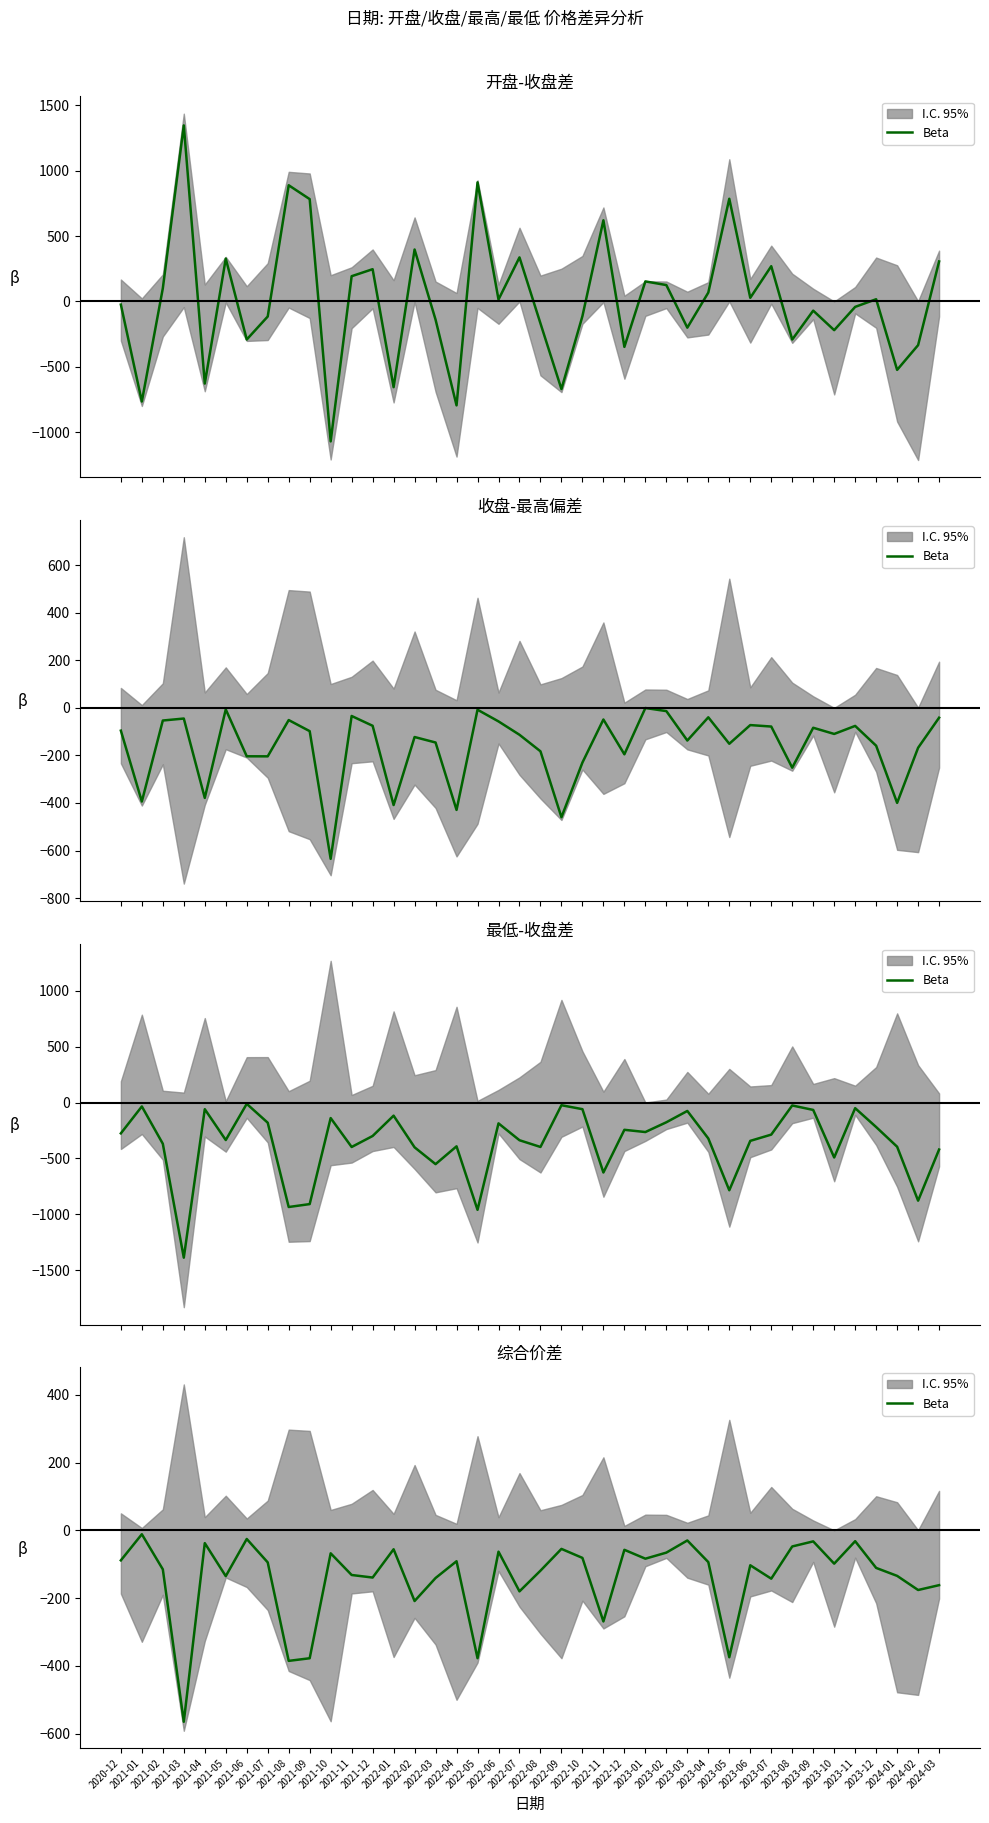

Reading left to right, extract all data points from this chart.

-88.5	-11.5	-115.0	-564.7	-37.7	-135.1	-25.5	-94.5	-385.1	-377.3	-67.7	-131.7	-139.2	-55.8	-208.5	-140.6	-91.1	-377.2	-62.9	-180.0	-118.9	-54.7	-81.3	-268.8	-57.4	-83.6	-65.7	-29.8	-93.7	-374.3	-103.0	-142.6	-47.5	-32.5	-98.2	-32.0	-110.8	-134.3	-176.0	-161.7